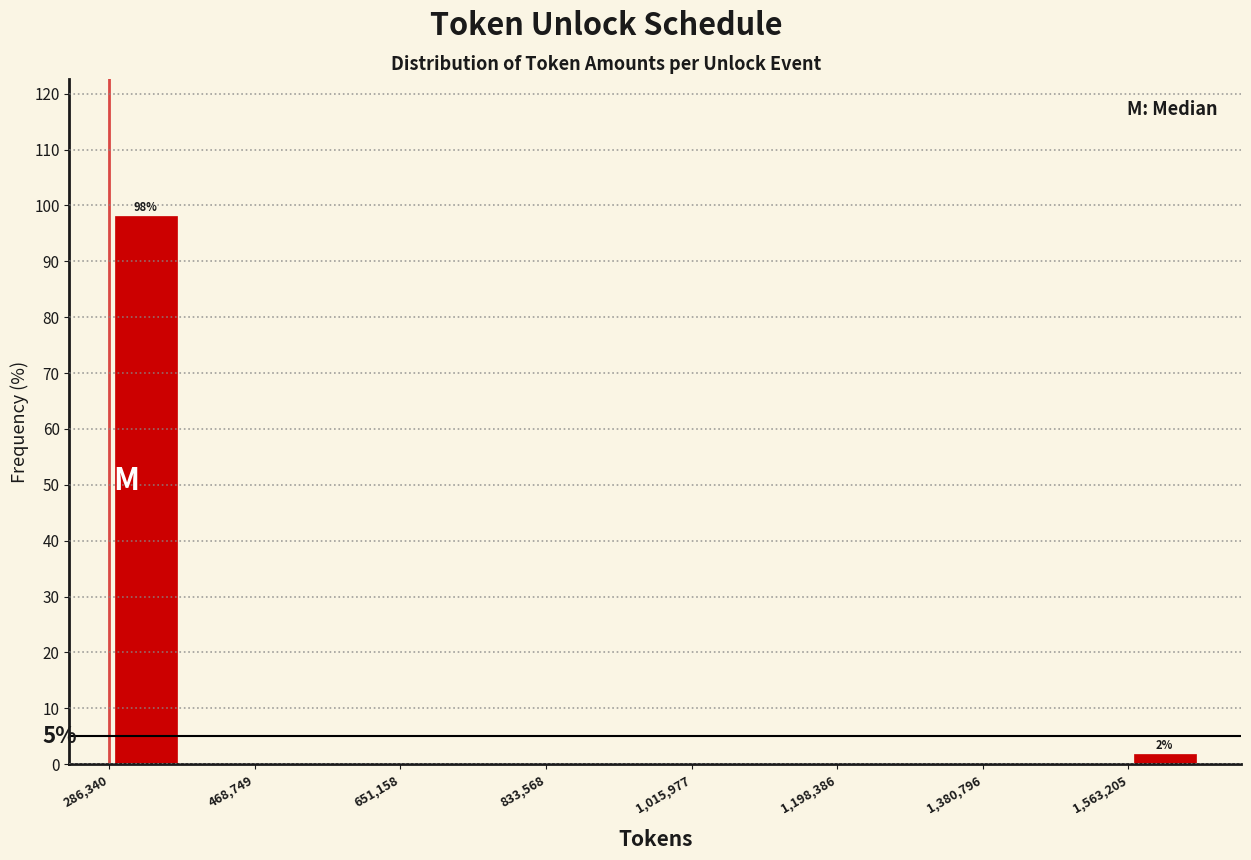

Which range on the x-axis has the tallest bar?

280000 to 380000